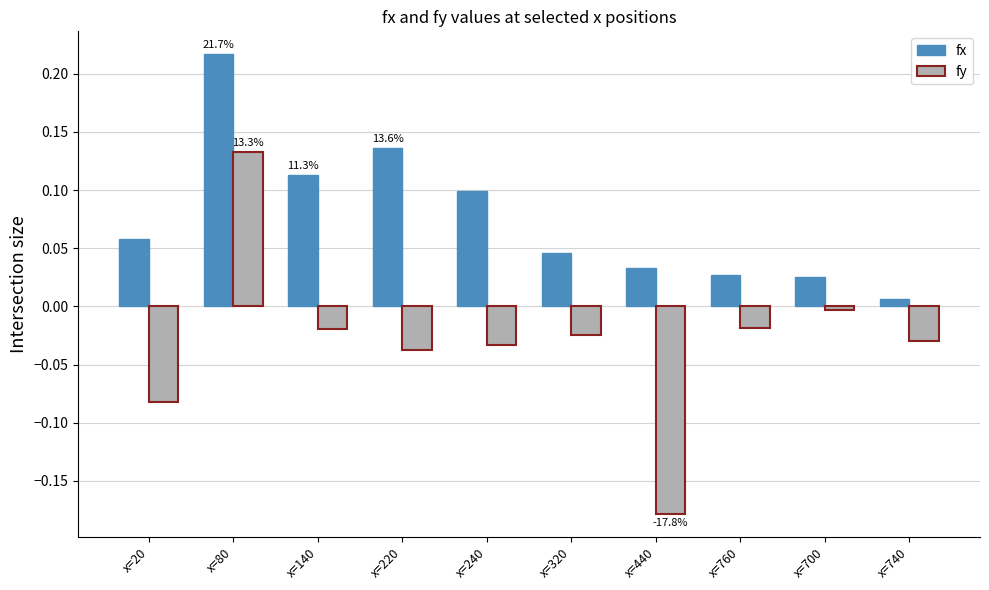

How many values in the fy series are below 0?

9